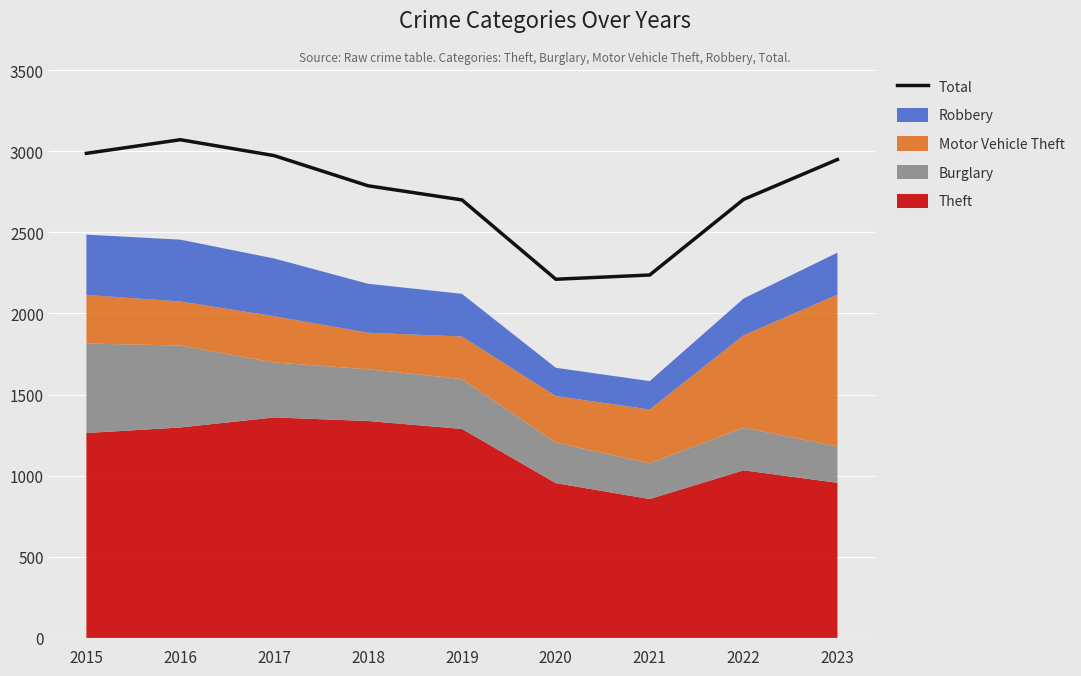

The value at 2015 is 2987. True or false?

True